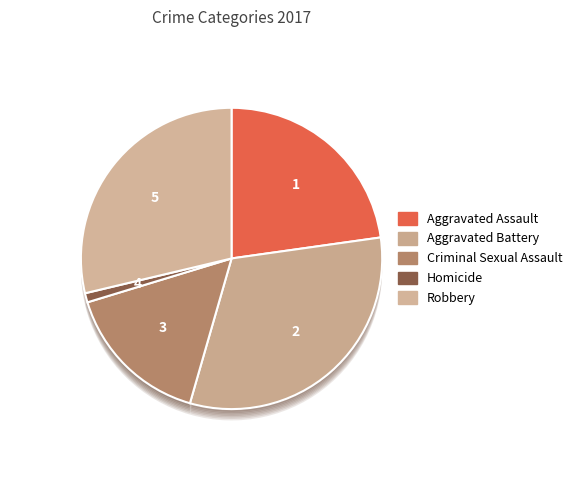

Is it true that Homicide is 1% of the pie?

True